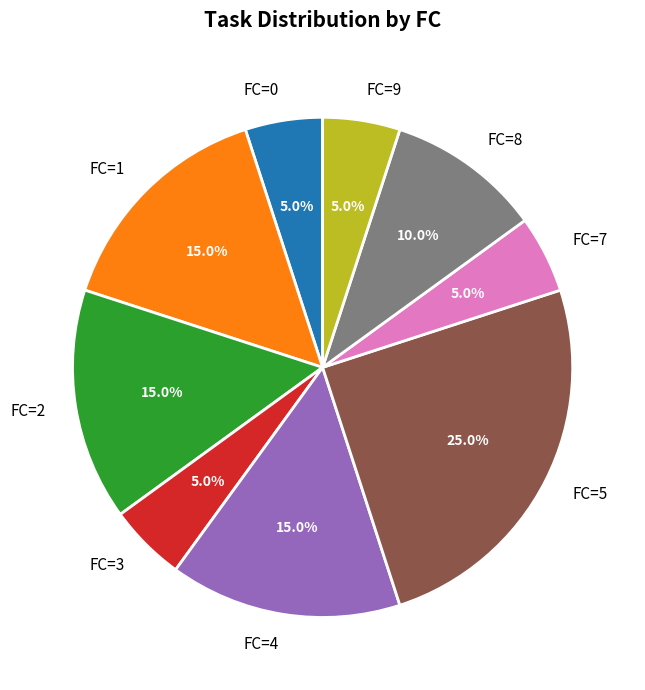

True or false: FC=9 accounts for 20% of the total.

False